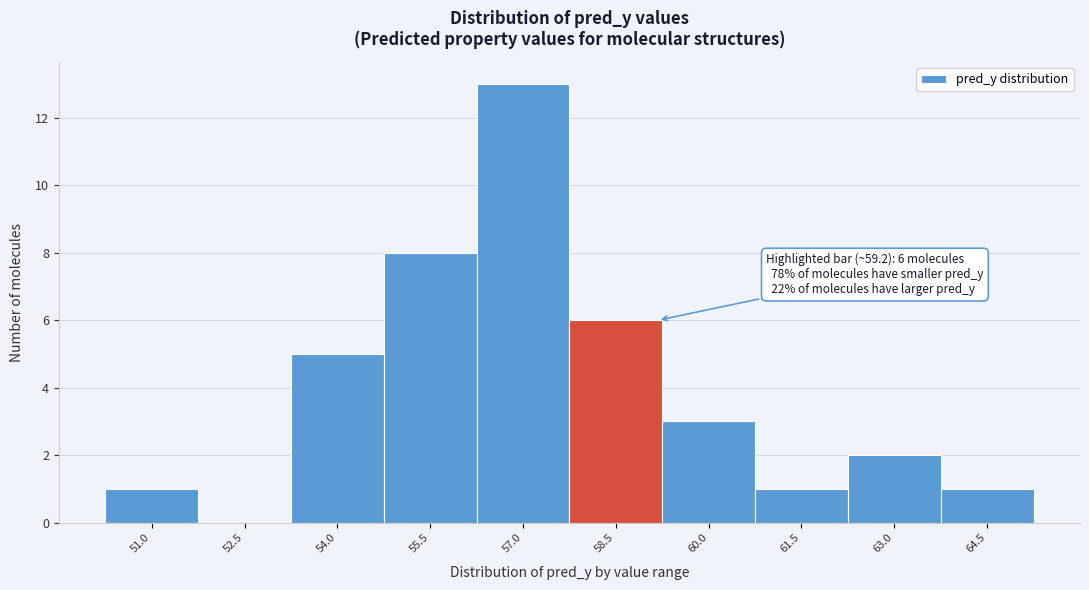

Reading right to left, extract all data points from this chart.

64.5=1	63.0=2	61.5=1	60.0=3	58.5=6	57.0=13	55.5=8	54.0=5	52.5=0	51.0=1